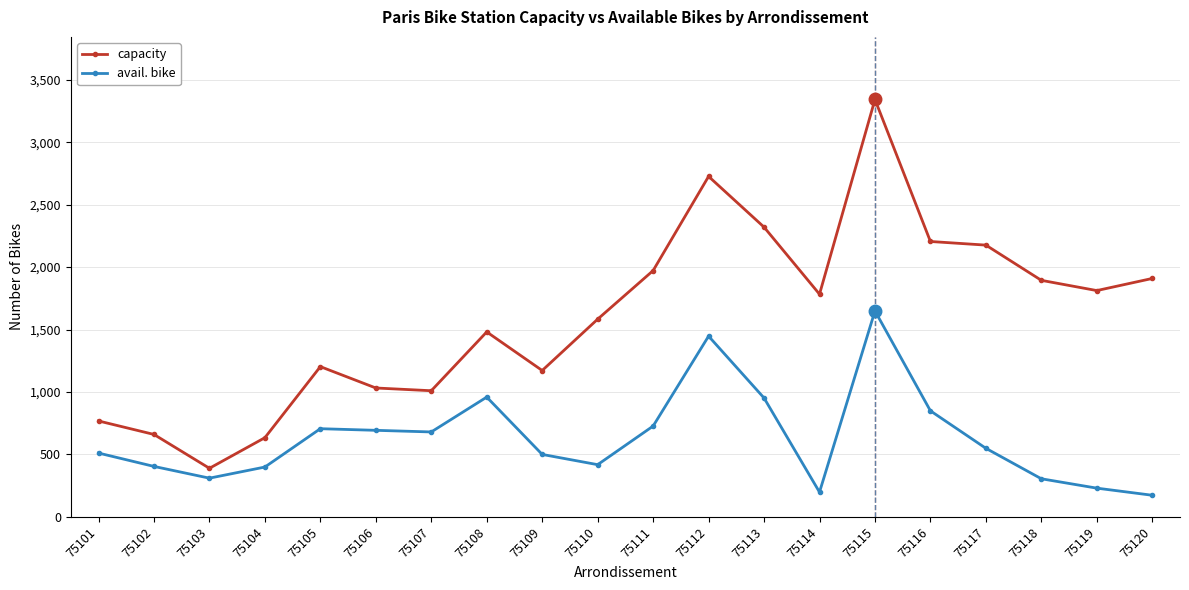

What is the value of the avail. bike point at the 6th from the left?

693